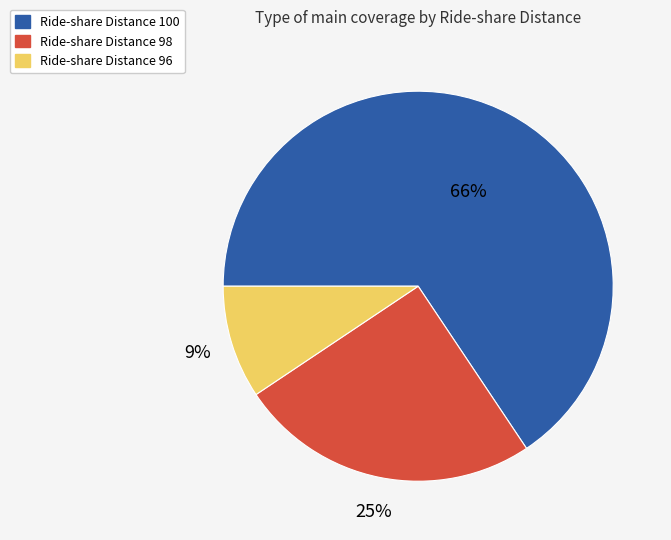

The Ride-share Distance 100 slice represents 78% of the pie. True or false?

False